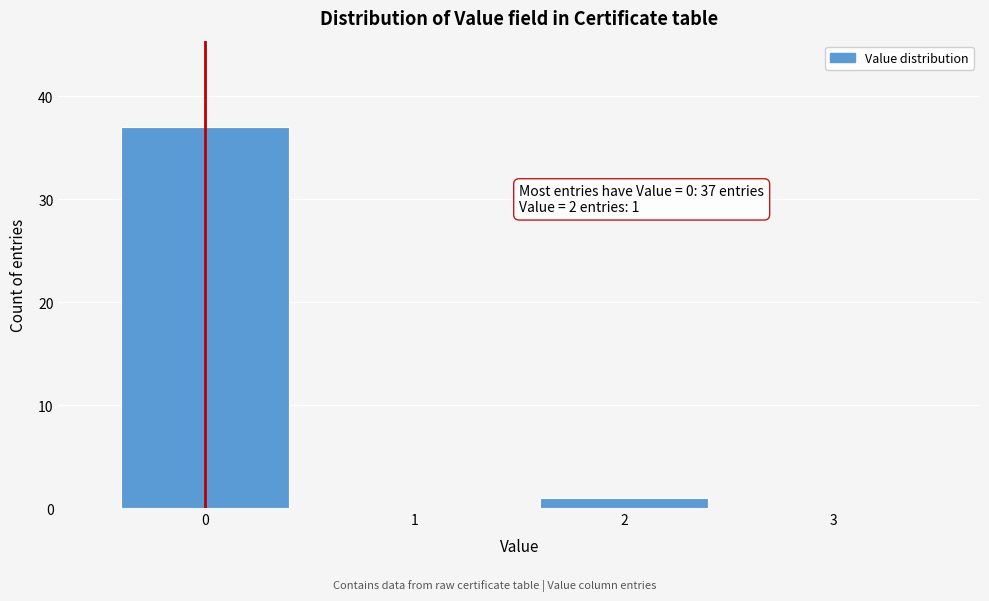

Reading left to right, transcribe all the data shown in this chart.

0=37	1=0	2=1	3=0